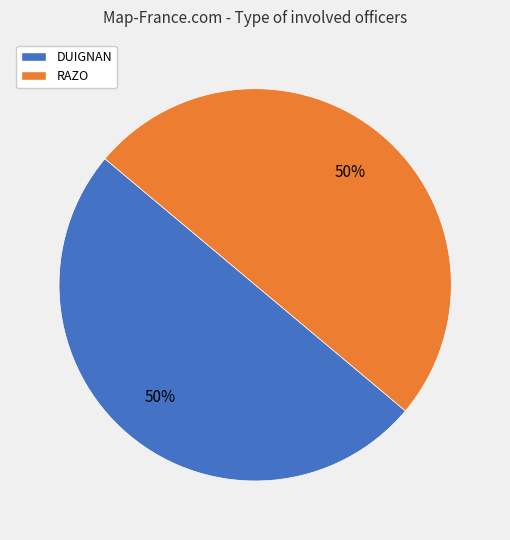

Is it true that RAZO is 64% of the pie?

False